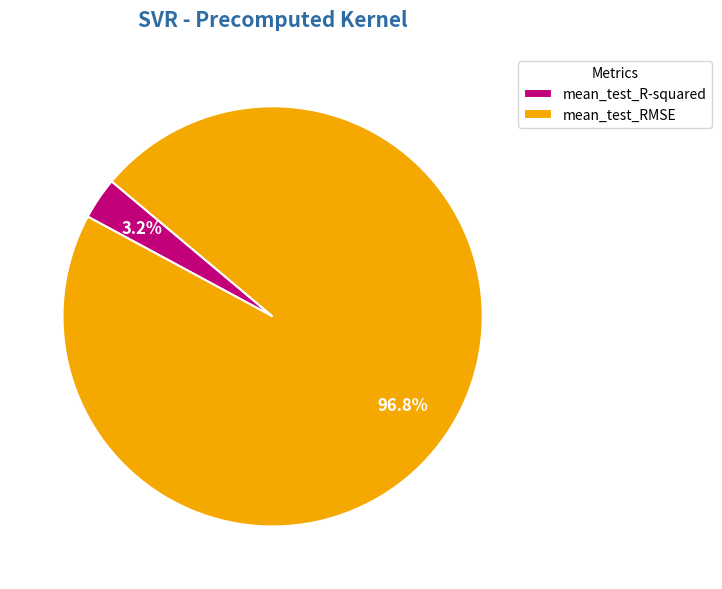

What percentage is the mean_test_RMSE slice, to the nearest percent?

97%